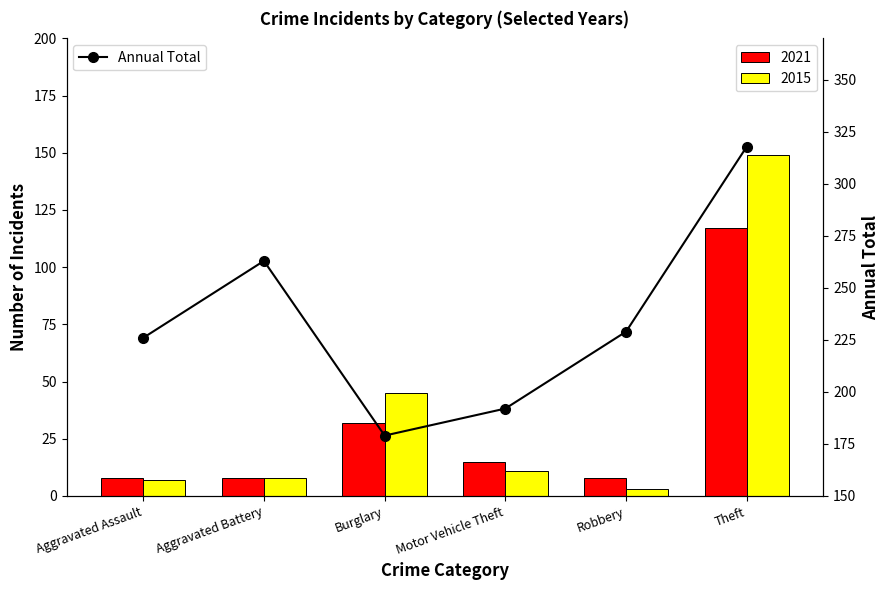

What is the ratio of the value at Motor Vehicle Theft to the value at Aggravated Assault?

0.8